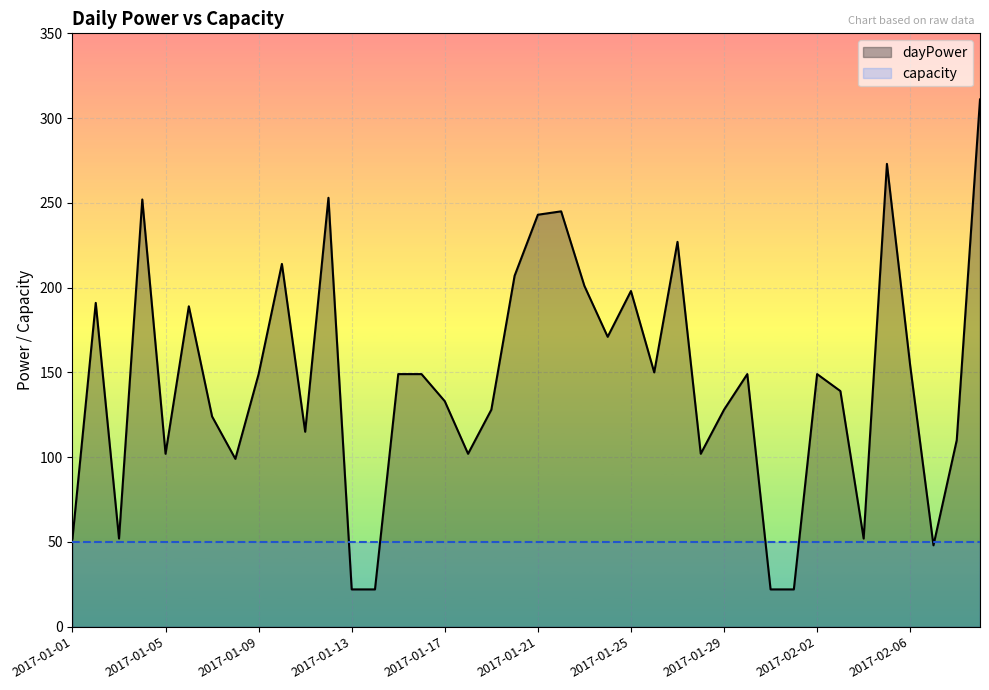

Between 2017-01-11 and 2017-01-04, which is larger?

2017-01-04